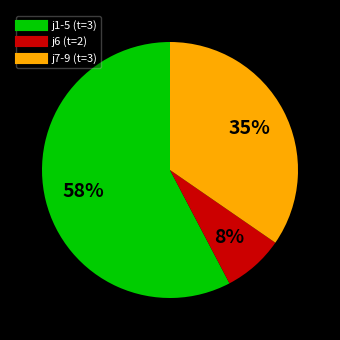

To the nearest percent, what is the difference between the largest and smallest slice percentages?

50%